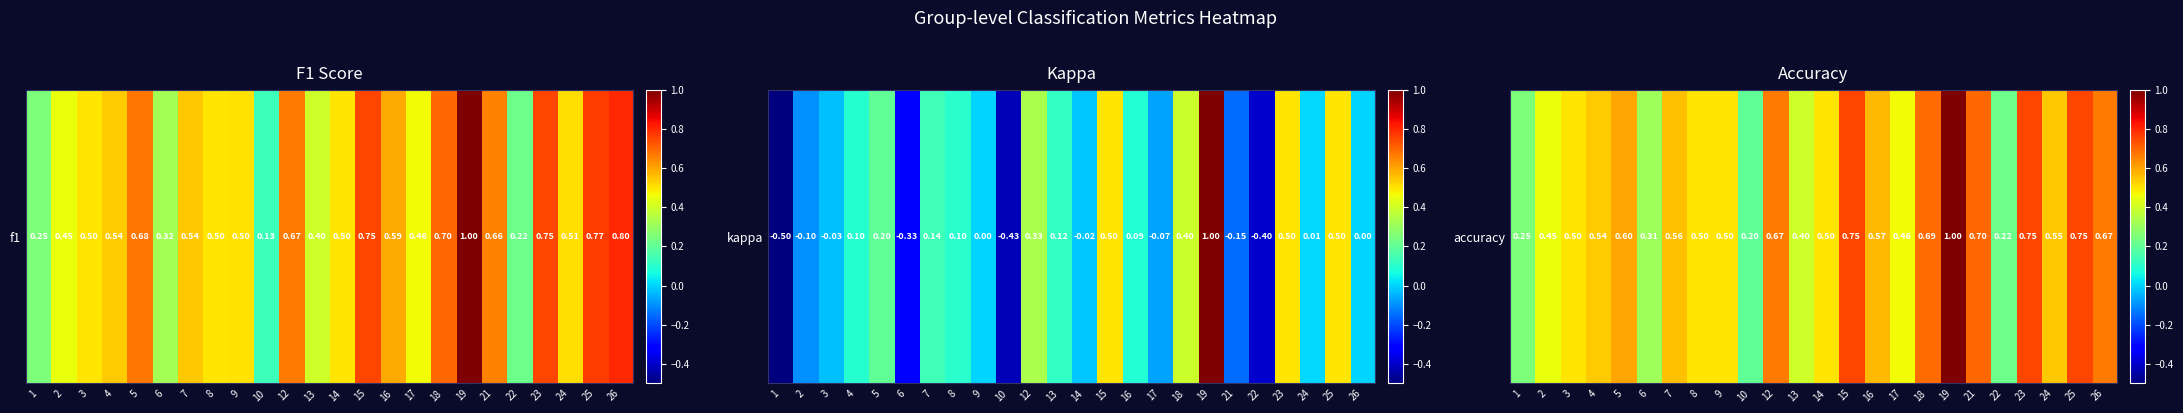

What is the difference between the second highest and minimum values?

0.6